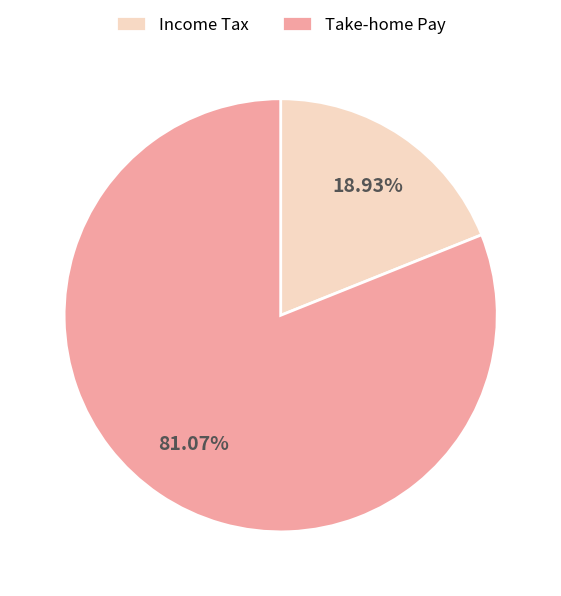

Count the number of slices in the pie.

2